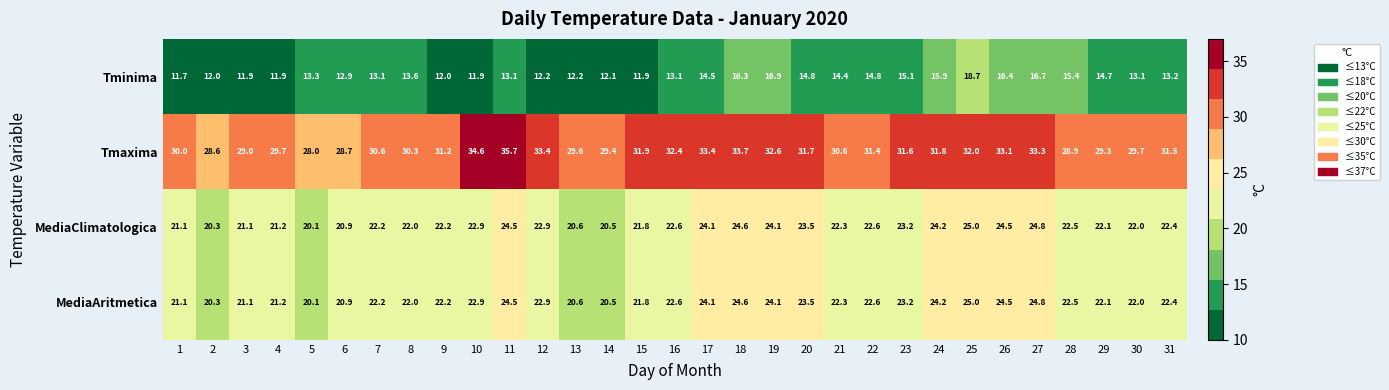

At which category is the sum across all series the highest?

25